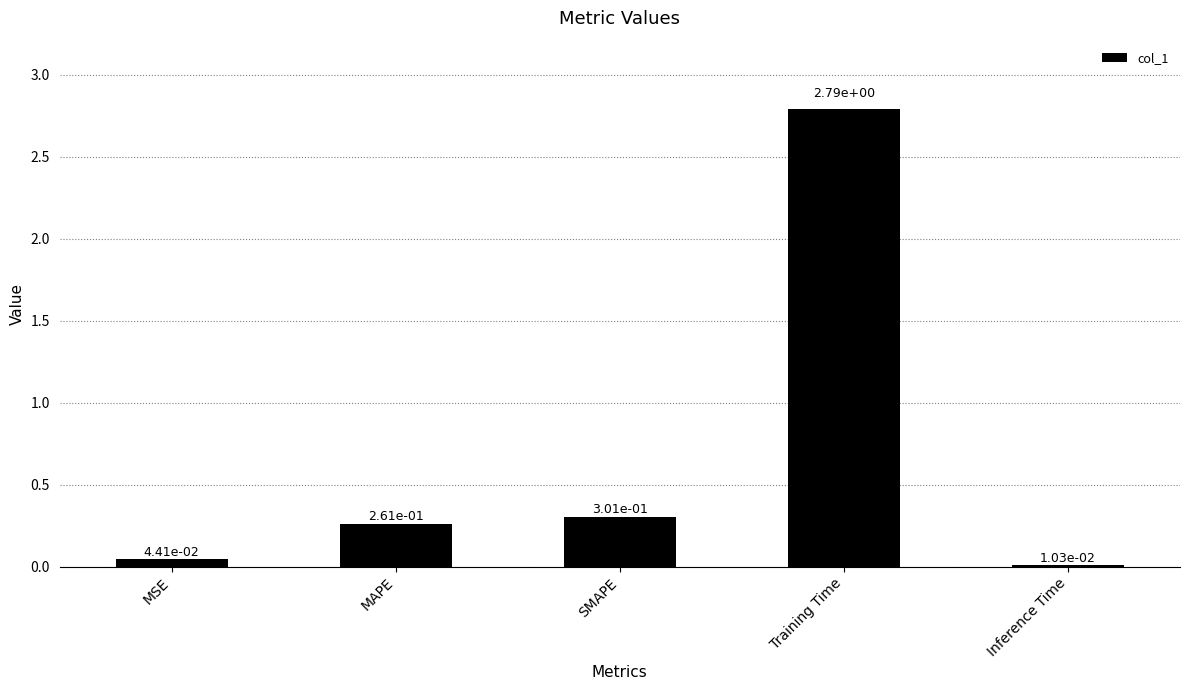

List the labels in order of value, largest first.

Training Time, SMAPE, MAPE, MSE, Inference Time